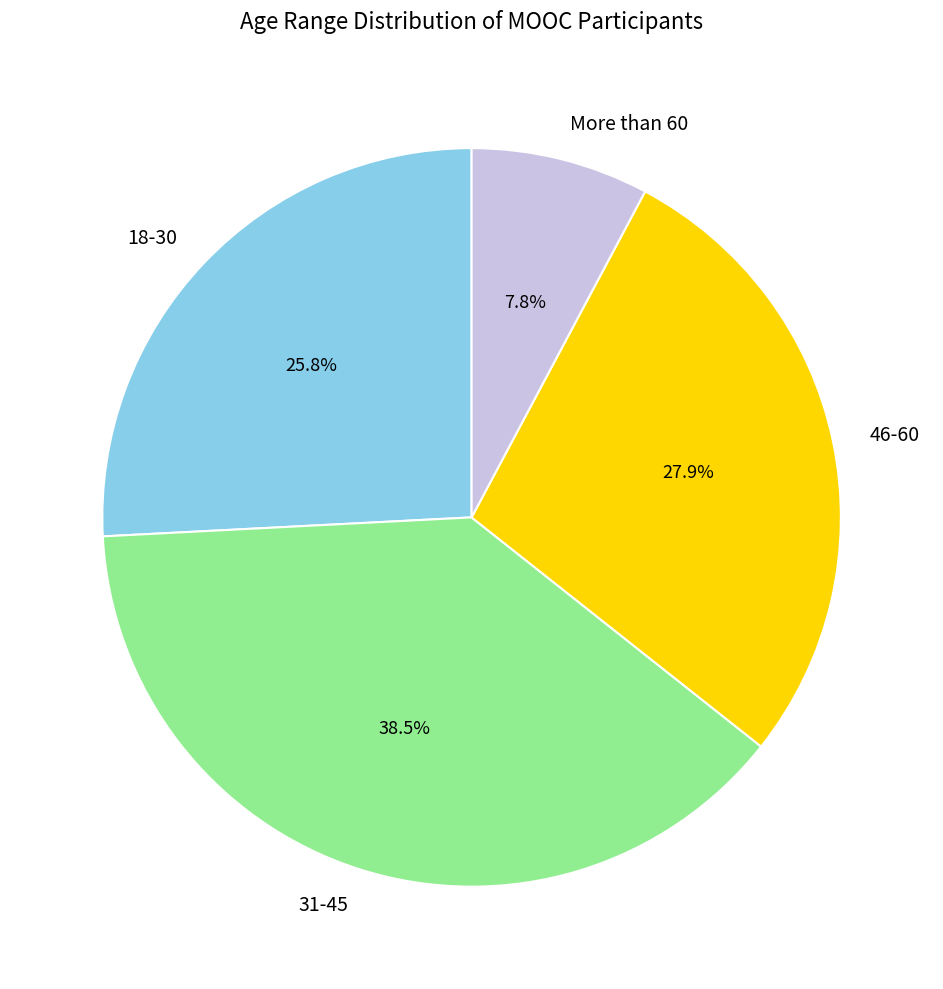

Approximately how many times larger is the value at 31-45 compared to 46-60?

1.4